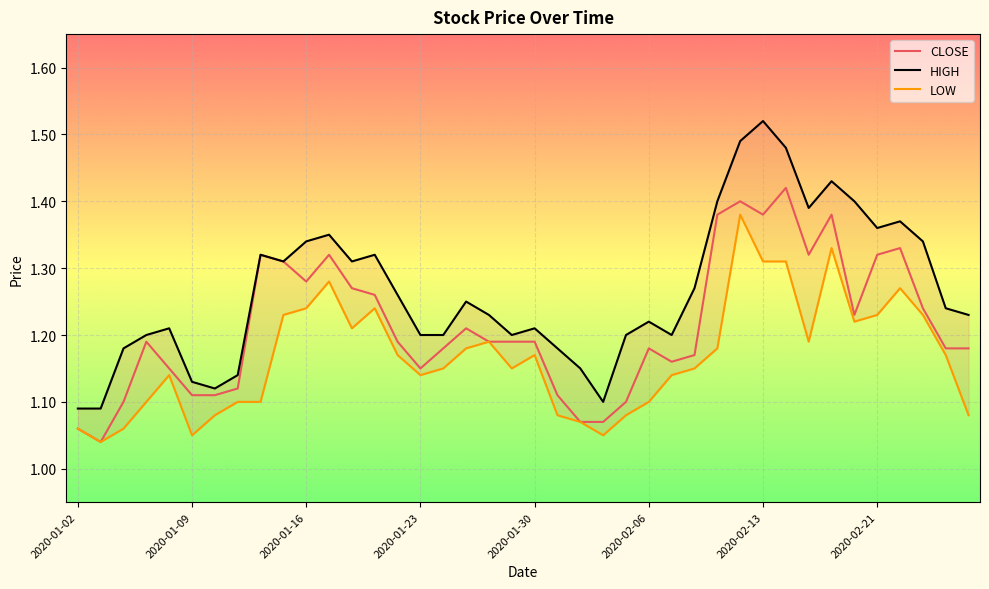

What is the label of the 8th point from the left?

2020-01-13